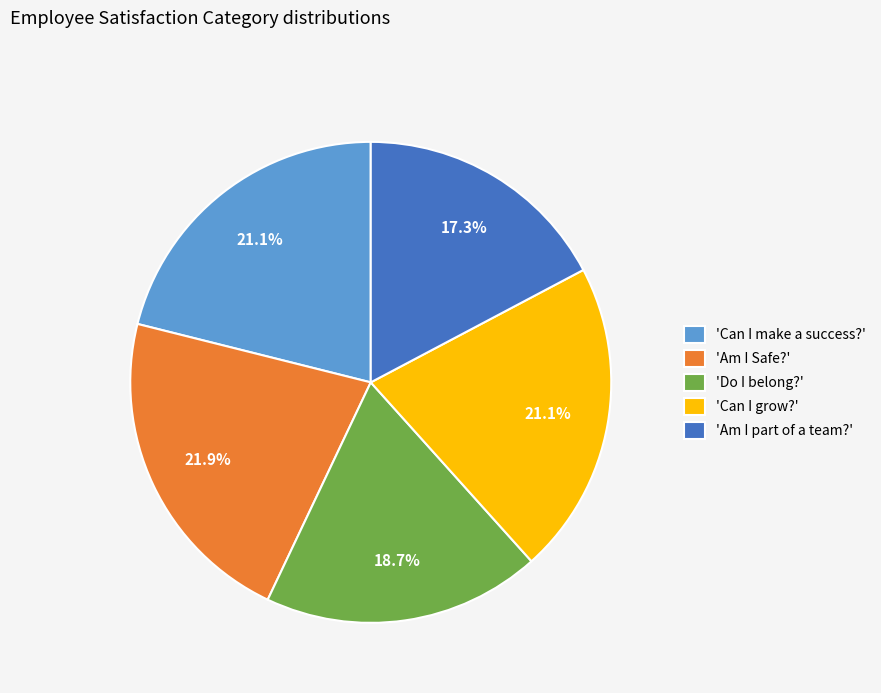

Combined, do 'Do I belong?' and 'Am I Safe?' account for over 50%?

No